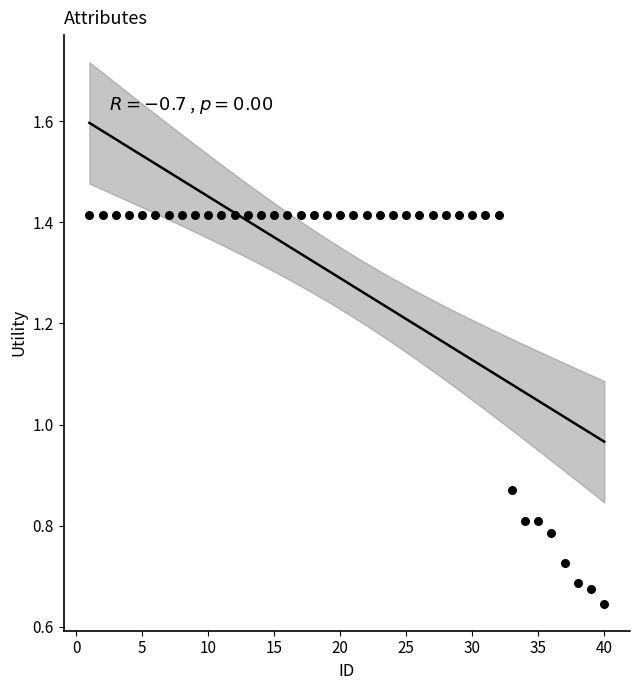

What is the range of X values (max minus min)?

39.0